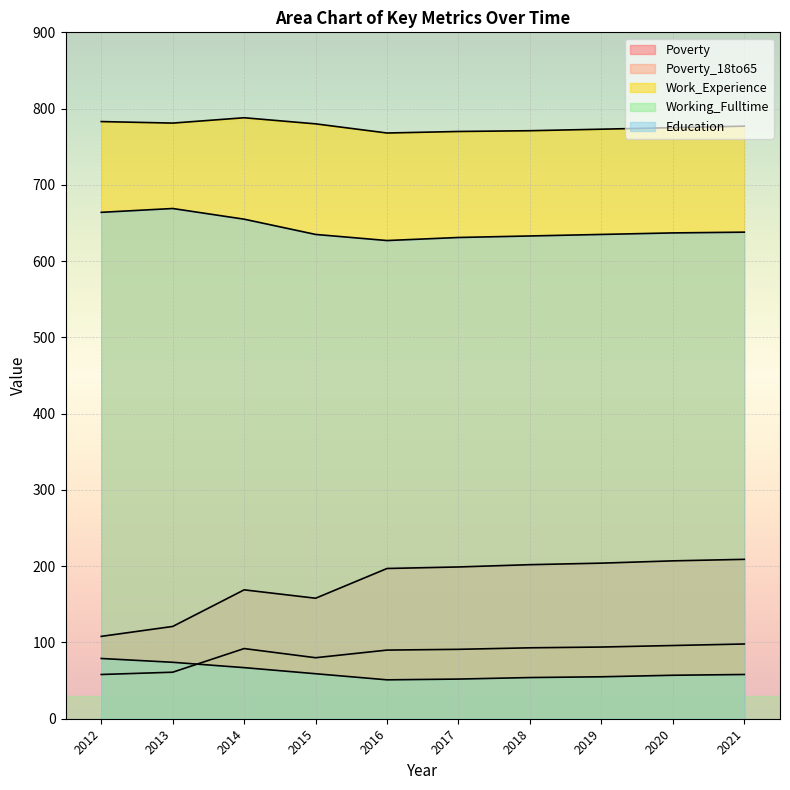

What is the minimum value shown in the chart?

51